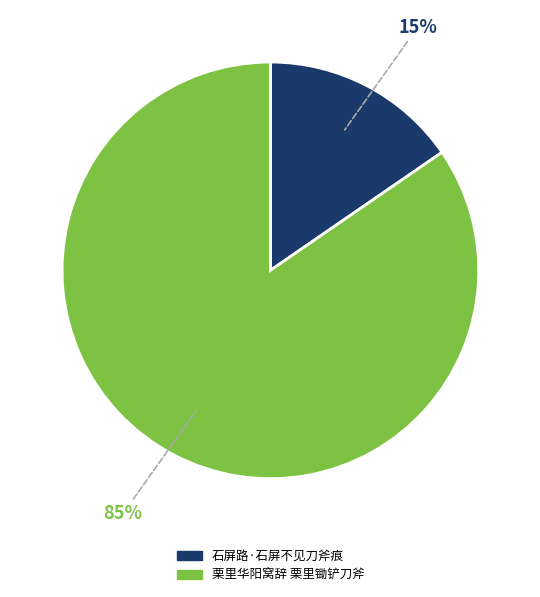

Do 石屏路·石屏不见刀斧痕 and 栗里华阳窝辞 栗里锄铲刀斧 together represent more than half of the pie?

Yes